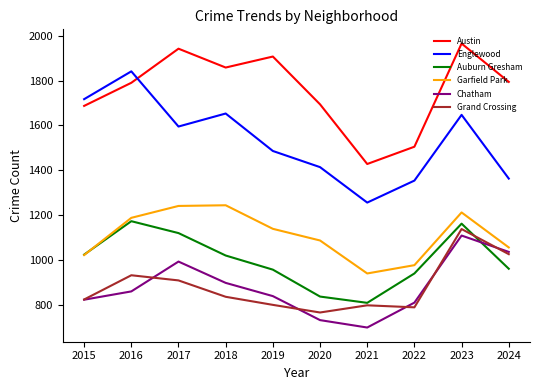

The value of Chatham at 2019 is 1467. True or false?

False